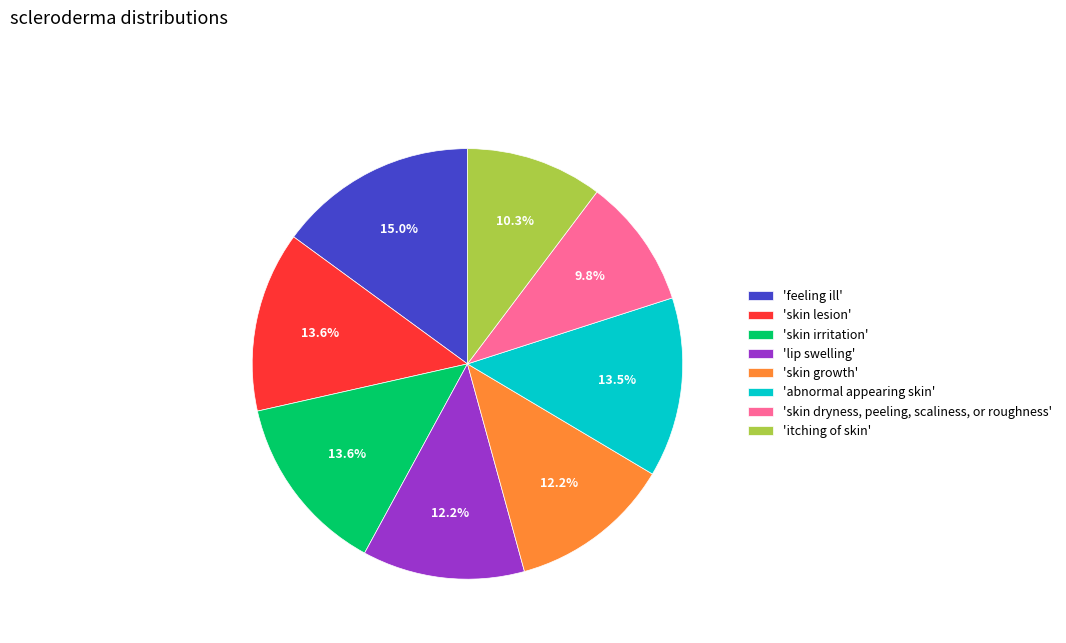

What is the largest slice in the pie chart?

'feeling ill'